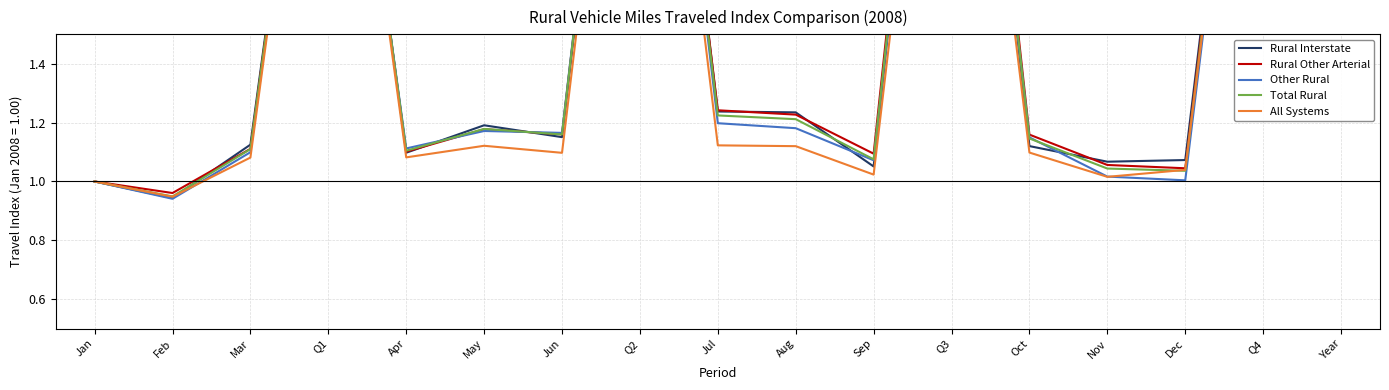

What are all the series names shown in the legend?

Rural Interstate, Rural Other Arterial, Other Rural, Total Rural, All Systems